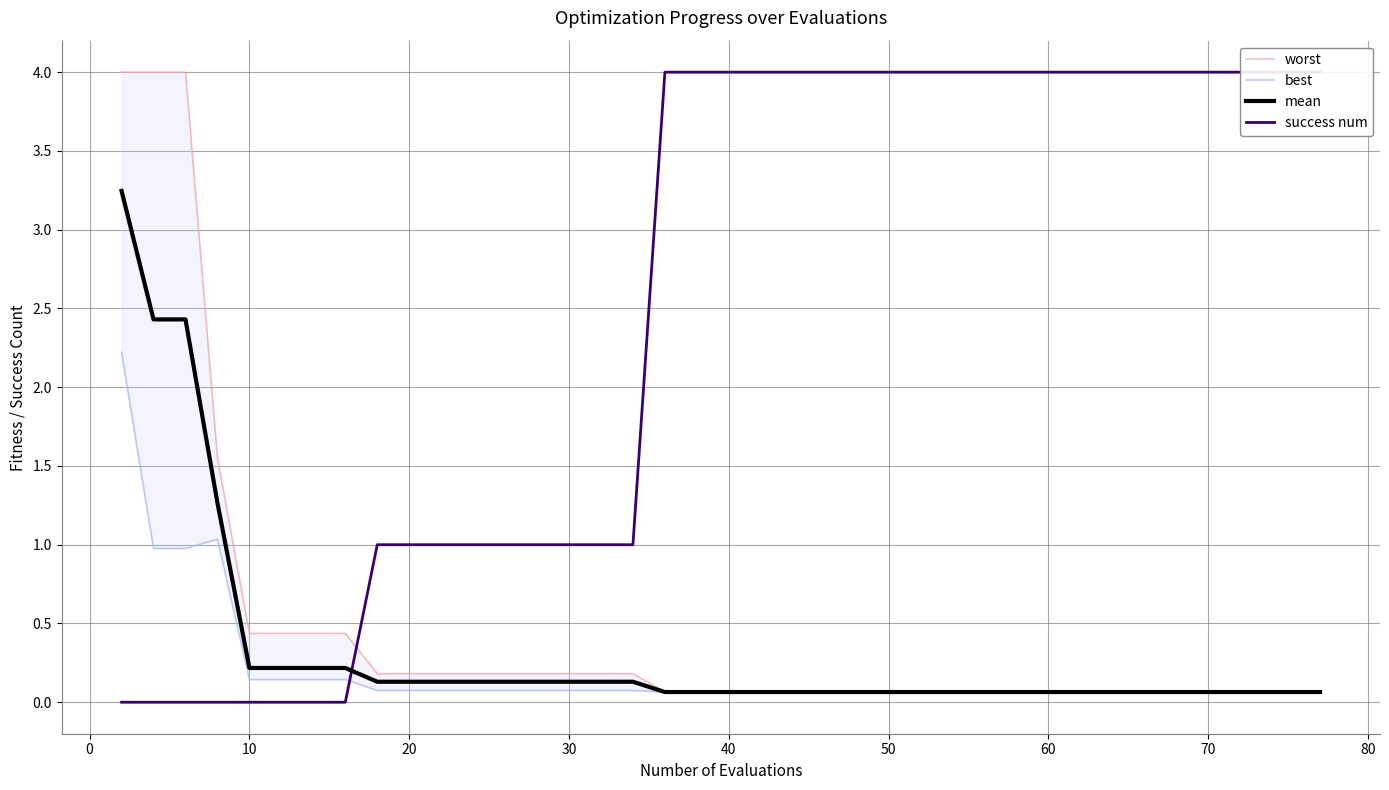

The best series shows 0.0 at 13. True or false?

False